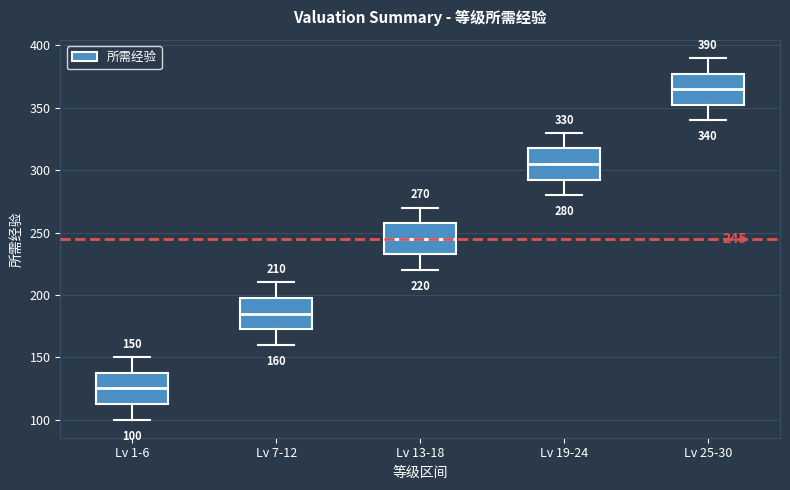

Which box has the lowest median line?

Lv 1-6